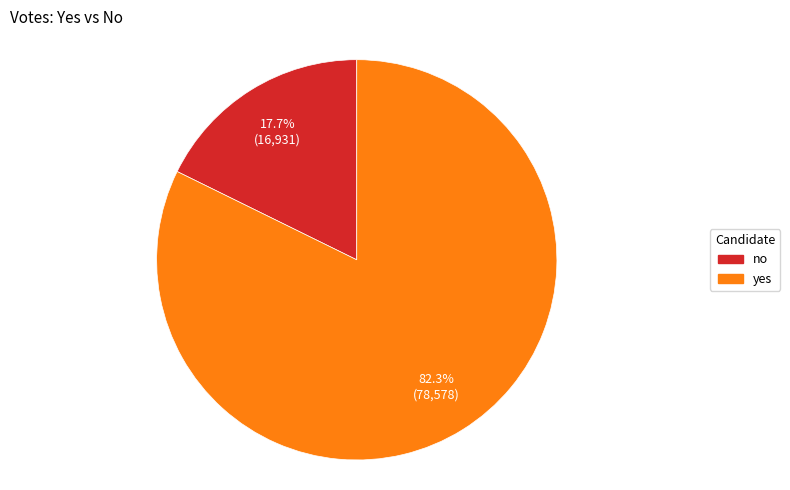

Which slice is the smallest?

no